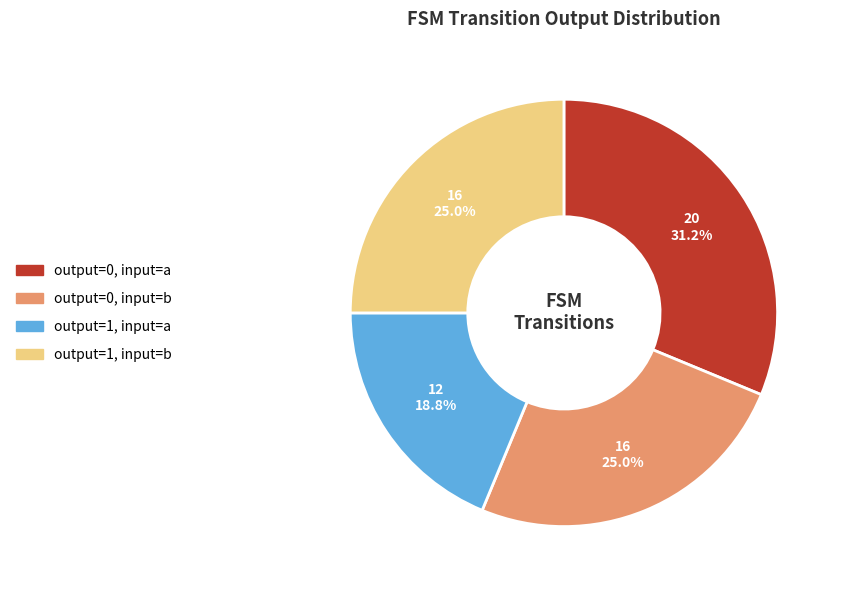

Is it true that output=0, input=a is 31% of the pie?

True